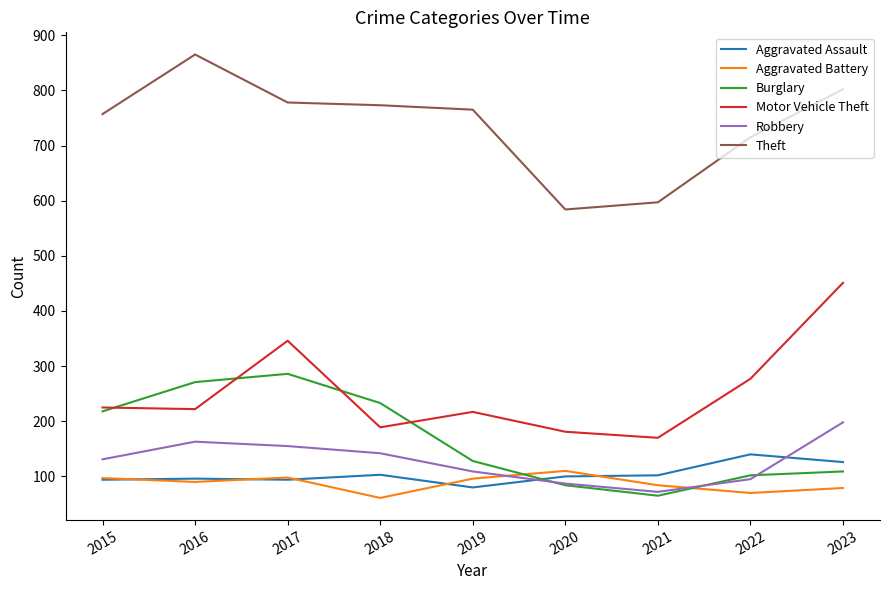

Which series has the largest total across all categories?

Theft